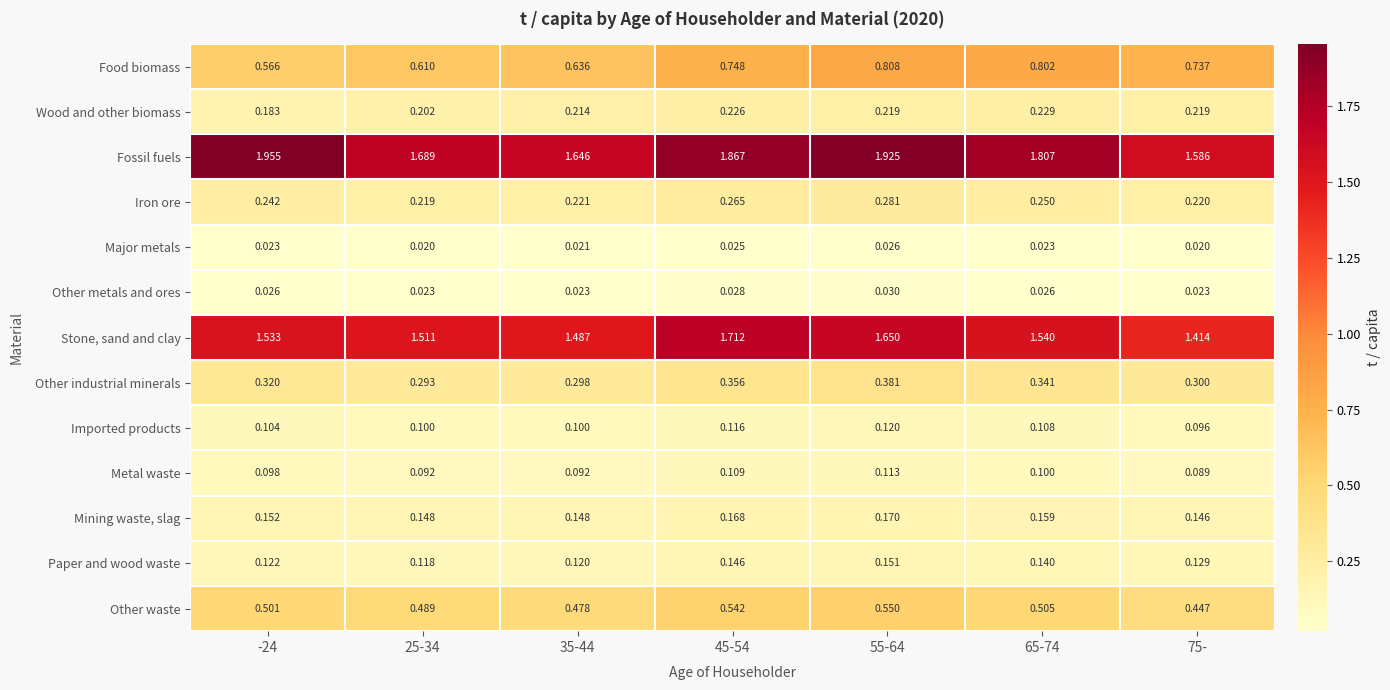

Rank the series at 45-54 from highest to lowest value.

Fossil fuels, Stone, sand and clay, Food biomass, Other waste, Other industrial minerals, Iron ore, Wood and other biomass, Mining waste, slag, Paper and wood waste, Imported products, Metal waste, Other metals and ores, Major metals